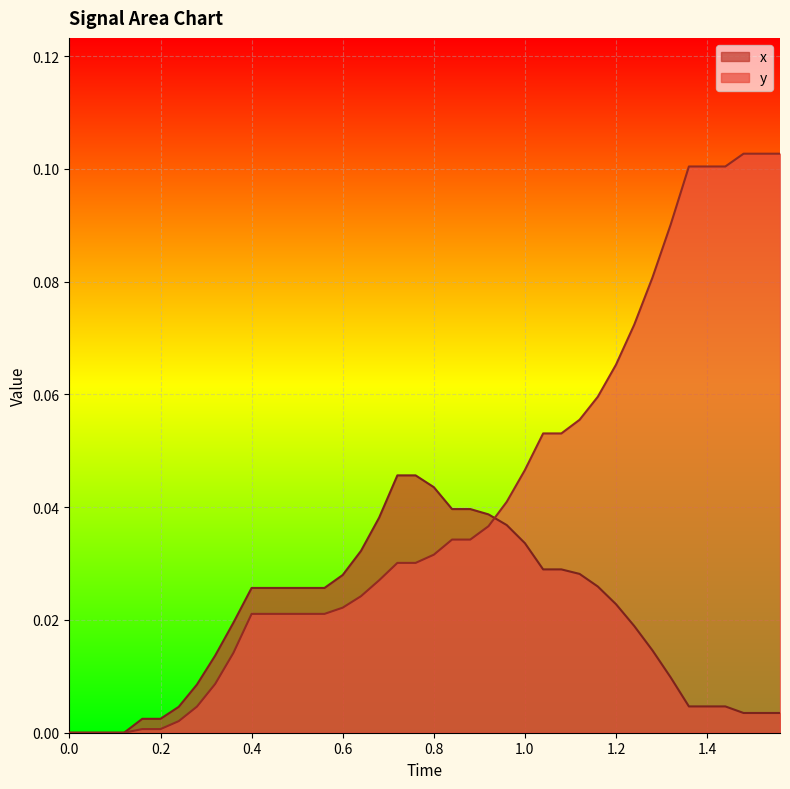

How many data points in y are above 0?

36